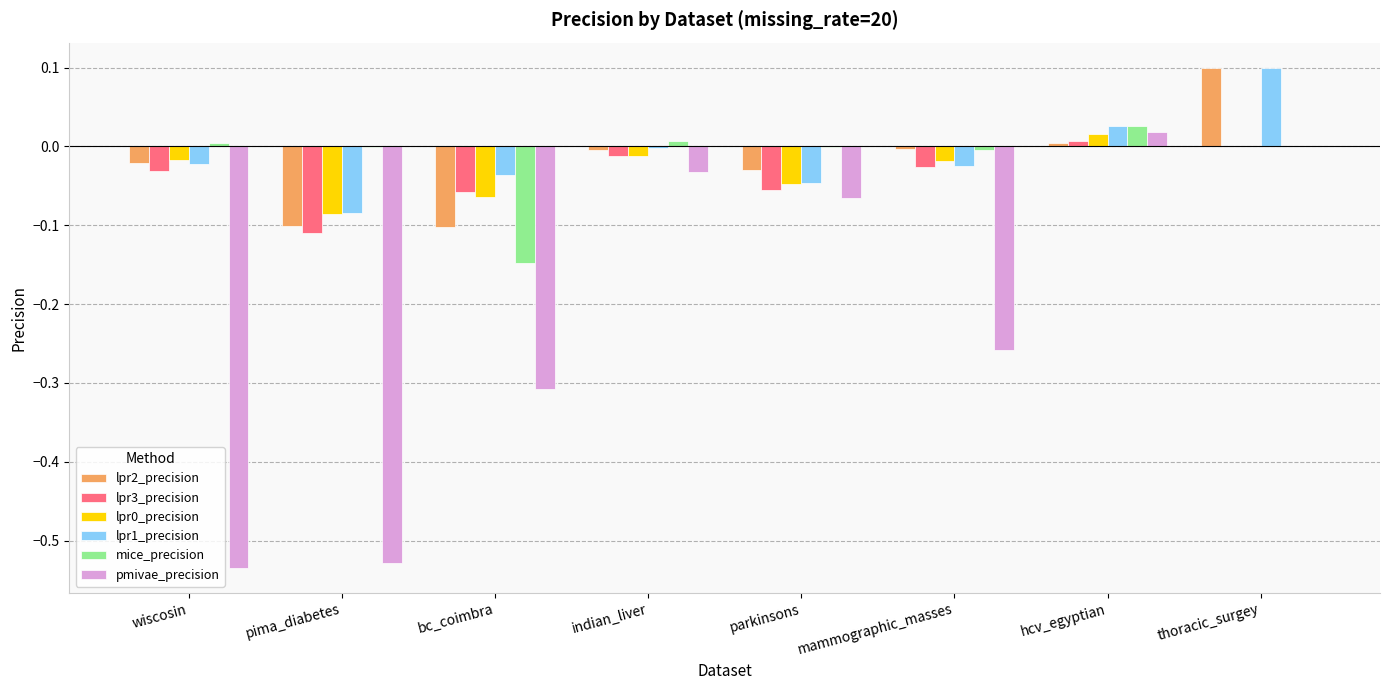

Which series has the widest spread of values?

pmivae_precision